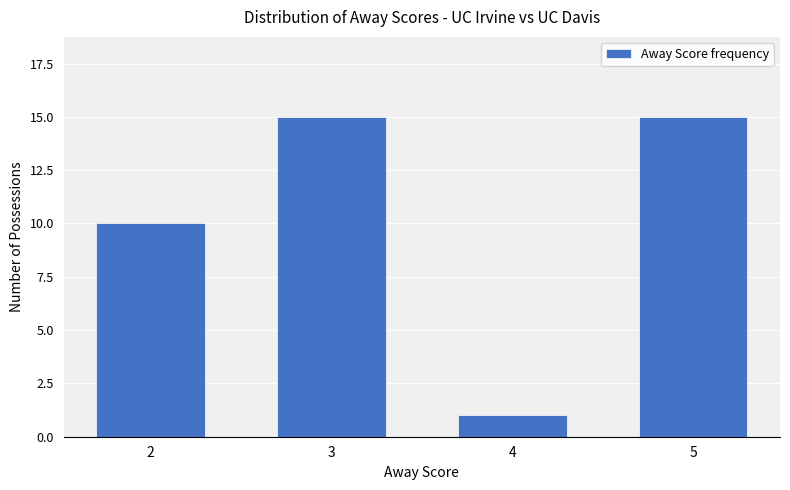

What is the change in value from 3 to 4?

-14